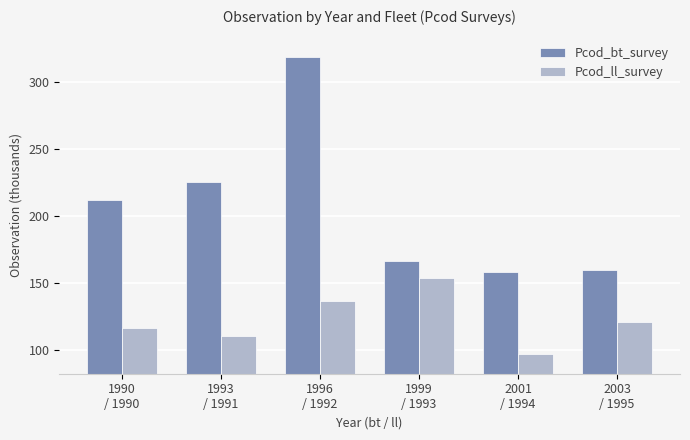

Does the chart contain any negative values?

No